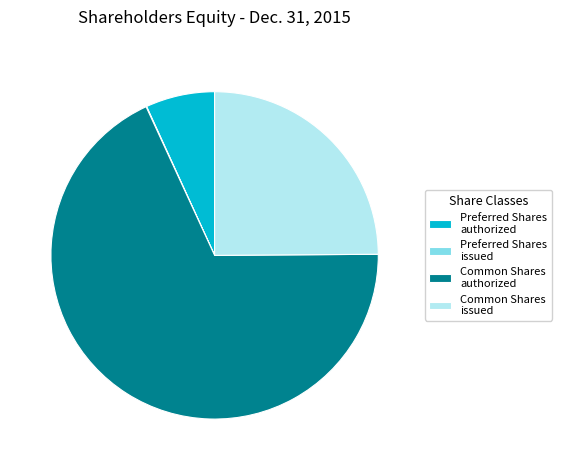

Is there a majority slice in this chart?

Yes